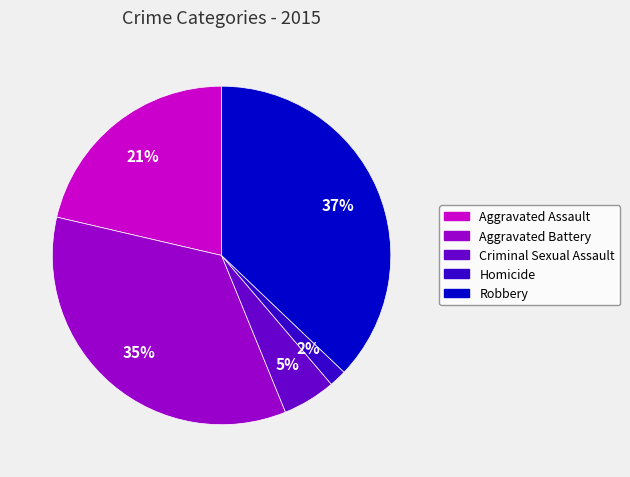

Is there any slice that represents more than half of the pie?

No